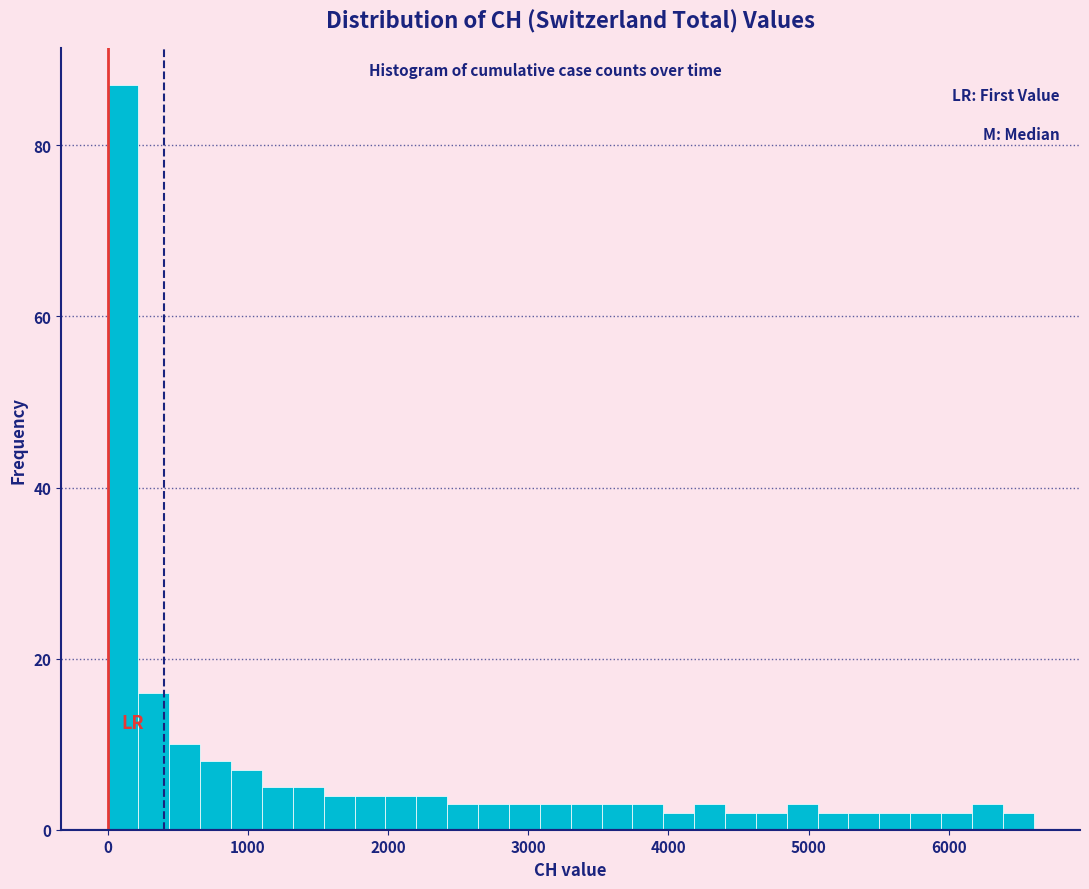

Read against the x-axis, roughly where is the centre of the tallest bar?

100